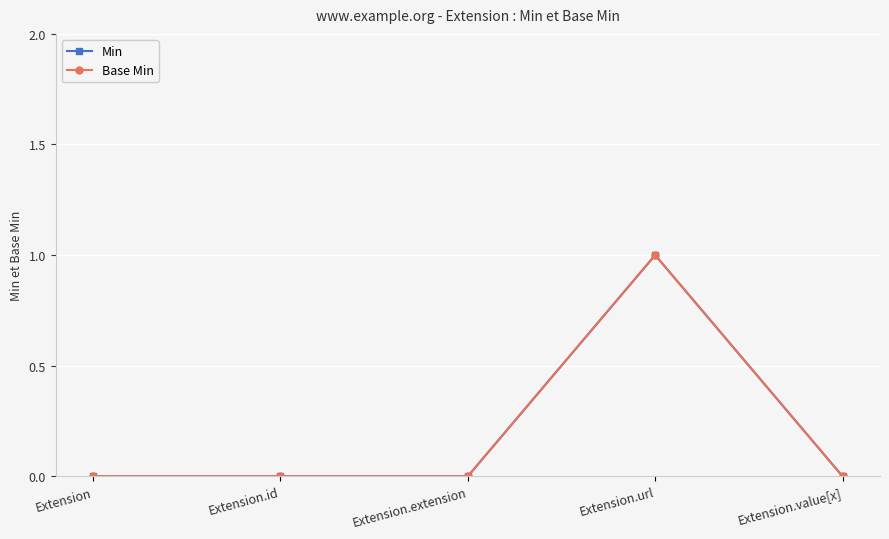

True or false: Base Min and Min cross at least once.

False